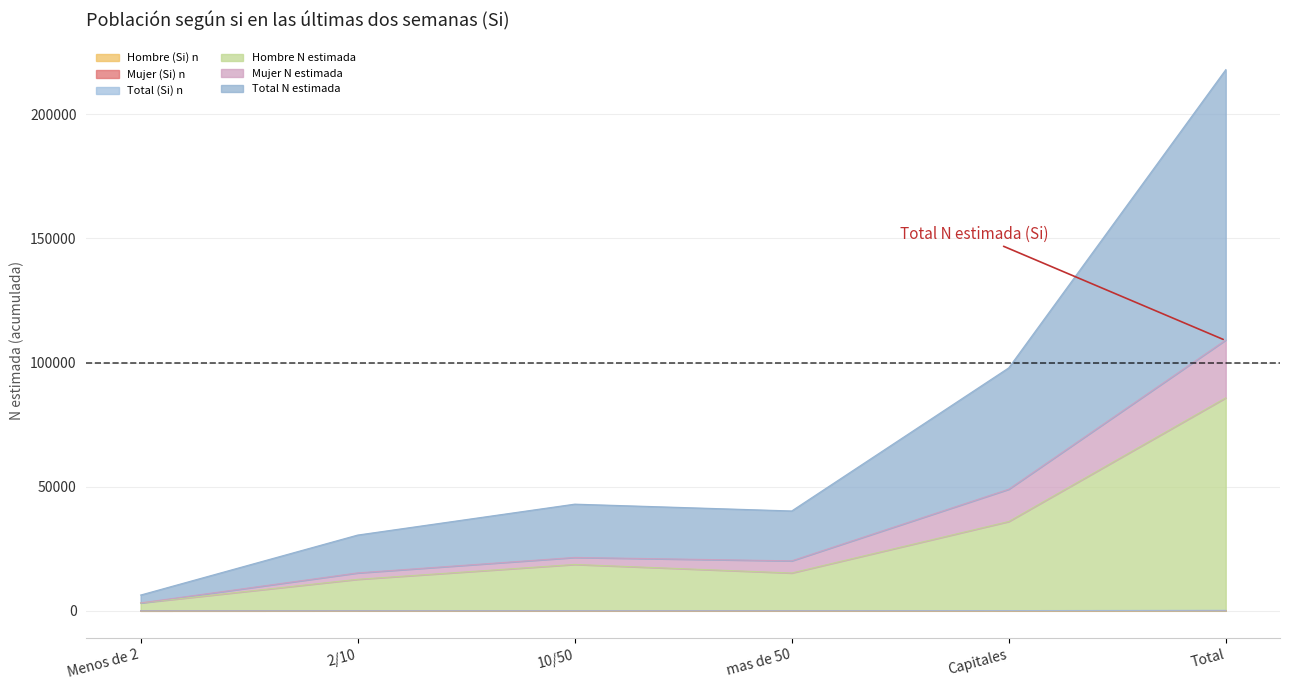

What is the smallest value displayed?

3